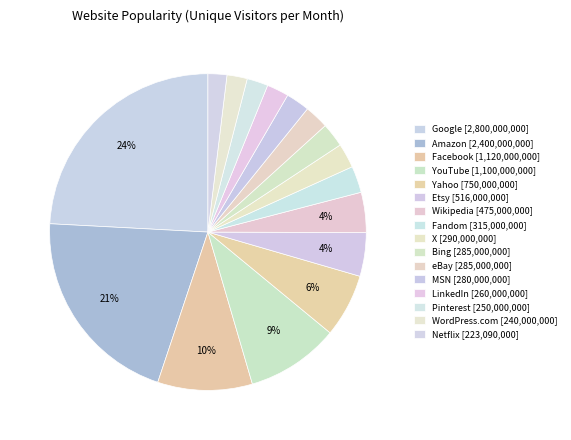

Count the number of slices in the pie.

16